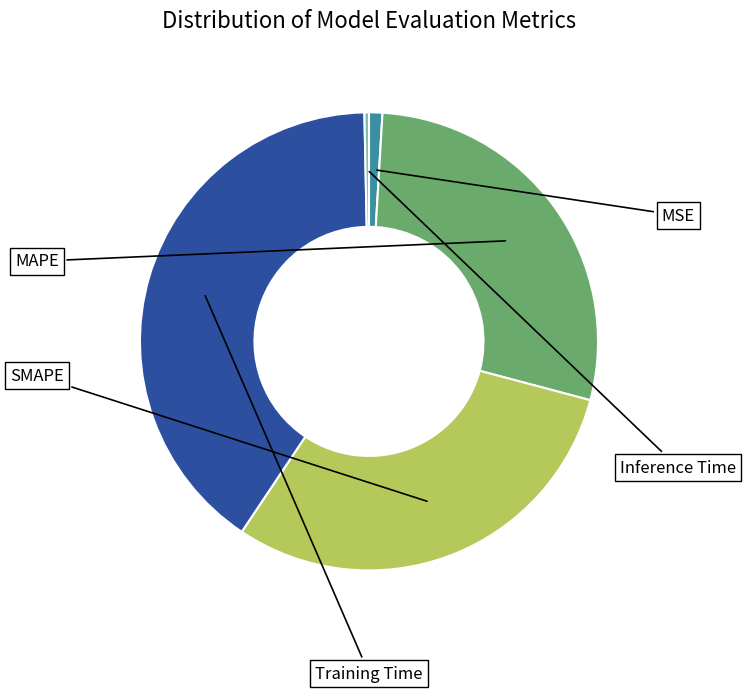

To the nearest percent, what percentage of the pie is SMAPE?

30%